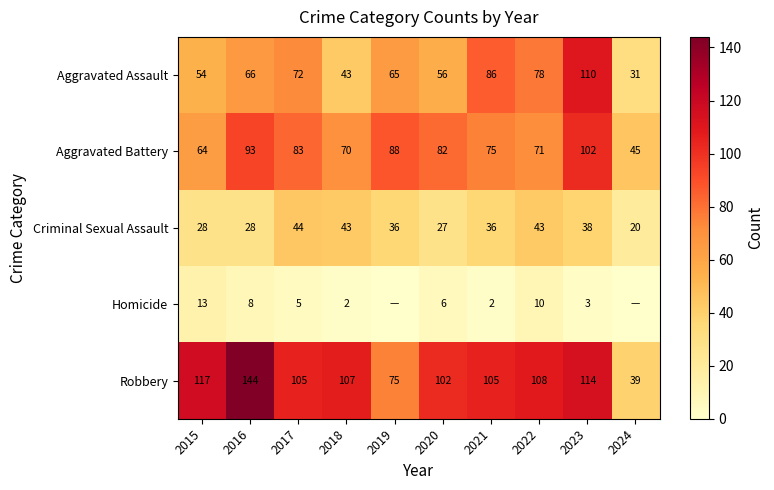

The value of Aggravated Battery at 2020 is 82. True or false?

True